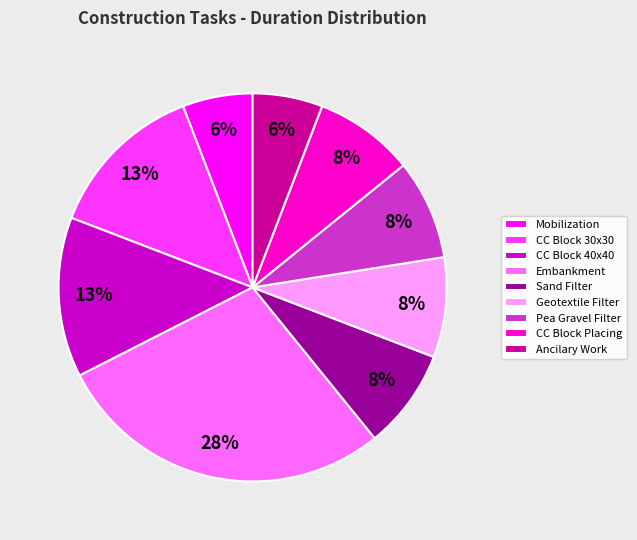

Does CC Block Placing account for over 50% of the chart?

No